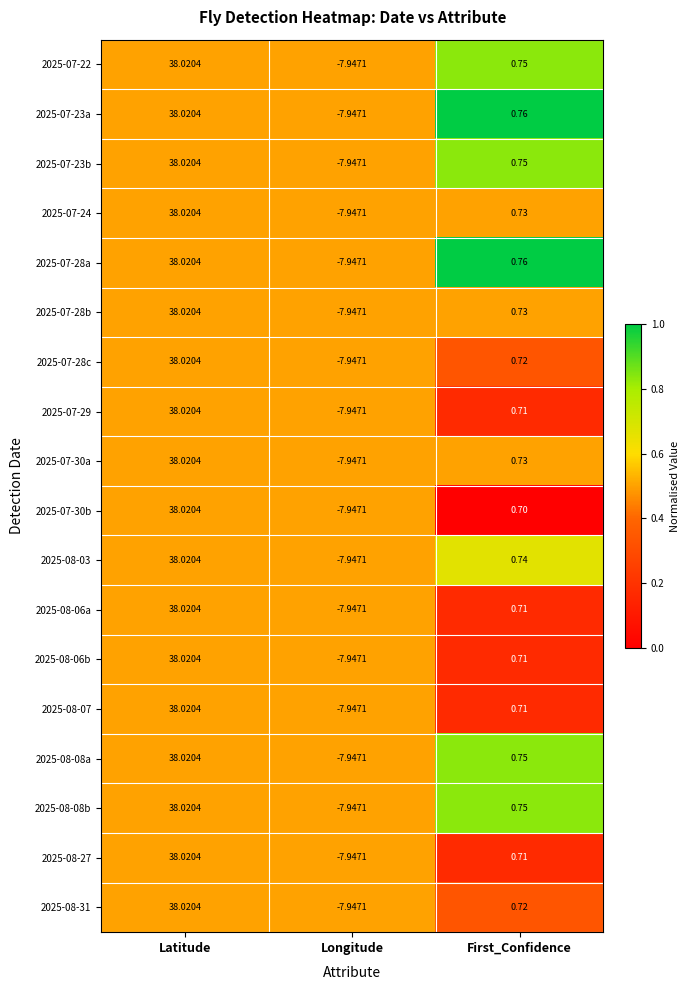

Rank the categories by 2025-08-06a value from lowest to highest.

Longitude, First_Confidence, Latitude